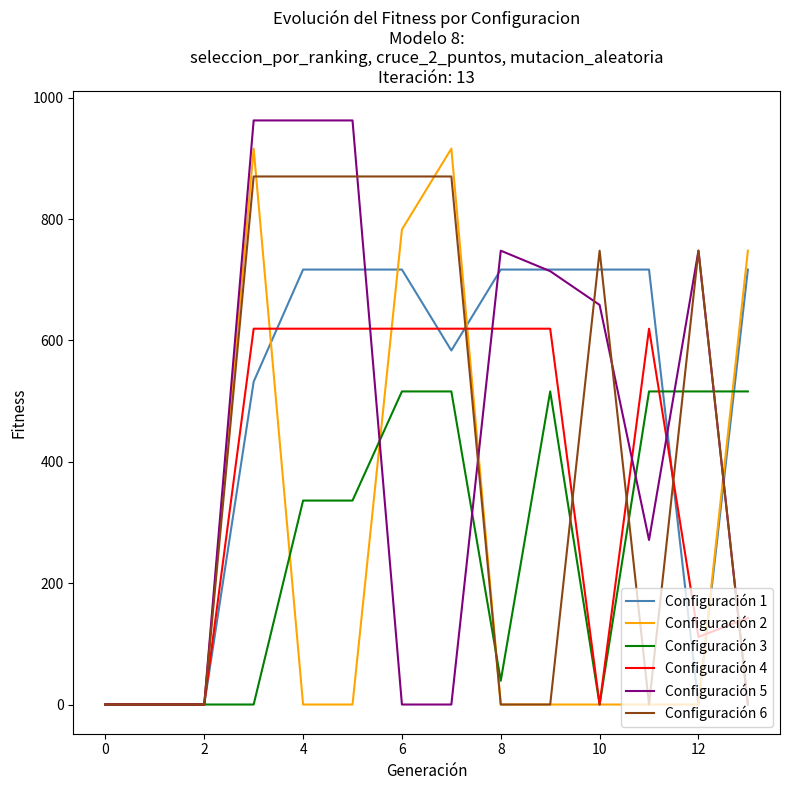

What is the greatest value displayed?

962.7